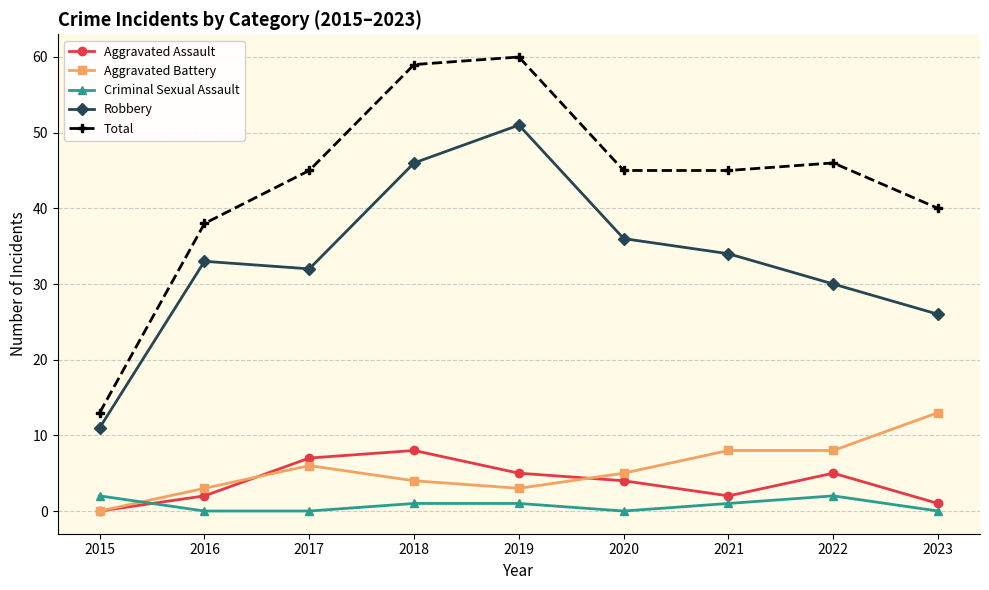

Reading right to left, list all the values displayed in this chart.

Aggravated Assault: 2023=1	2022=5	2021=2	2020=4	2019=5	2018=8	2017=7	2016=2	2015=0
Aggravated Battery: 2023=13	2022=8	2021=8	2020=5	2019=3	2018=4	2017=6	2016=3	2015=0
Criminal Sexual Assault: 2023=0	2022=2	2021=1	2020=0	2019=1	2018=1	2017=0	2016=0	2015=2
Robbery: 2023=26	2022=30	2021=34	2020=36	2019=51	2018=46	2017=32	2016=33	2015=11
Total: 2023=40	2022=46	2021=45	2020=45	2019=60	2018=59	2017=45	2016=38	2015=13